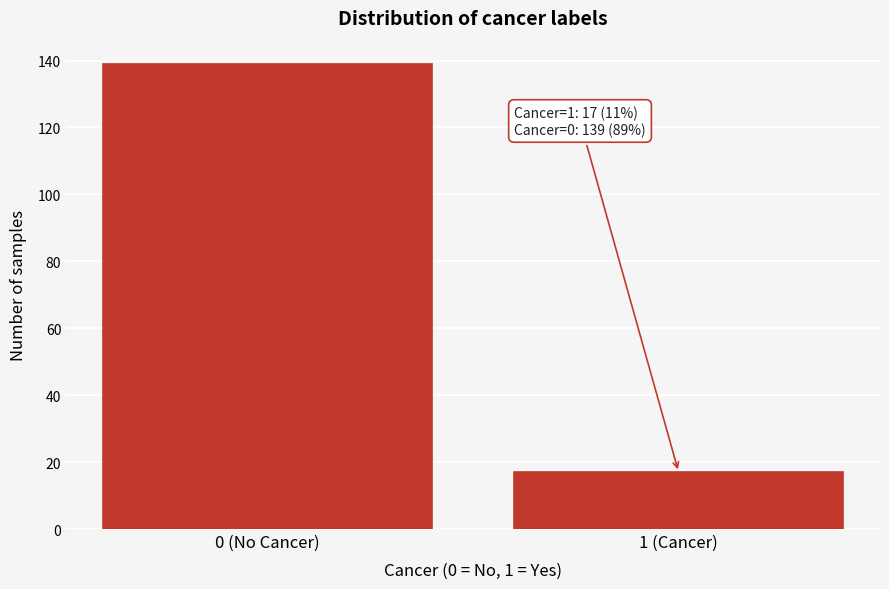

Reading left to right, list all the values displayed in this chart.

0 (No Cancer)=139	1 (Cancer)=17